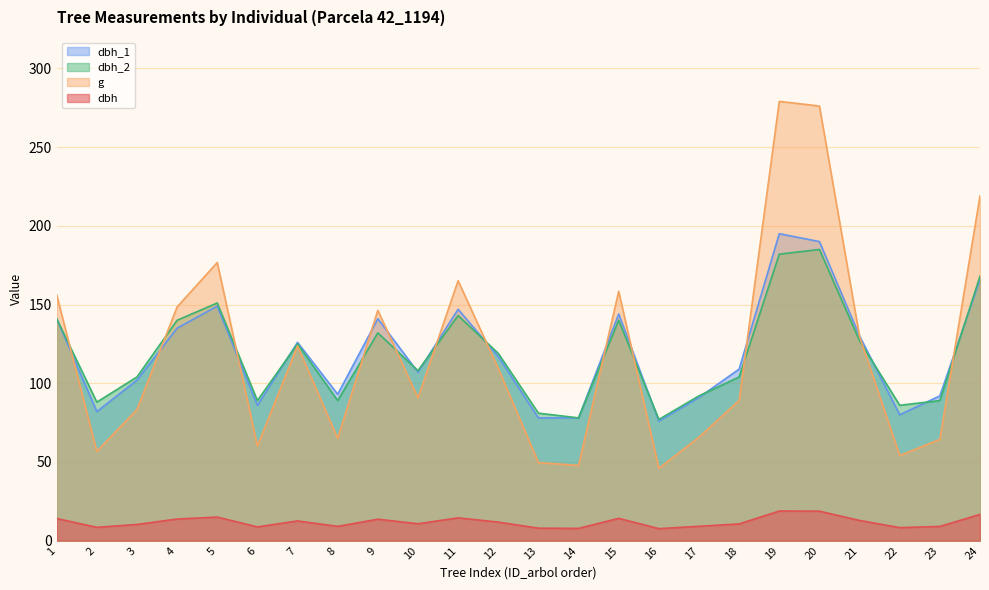

What are all the series names shown in the legend?

dbh_1, dbh_2, g, dbh